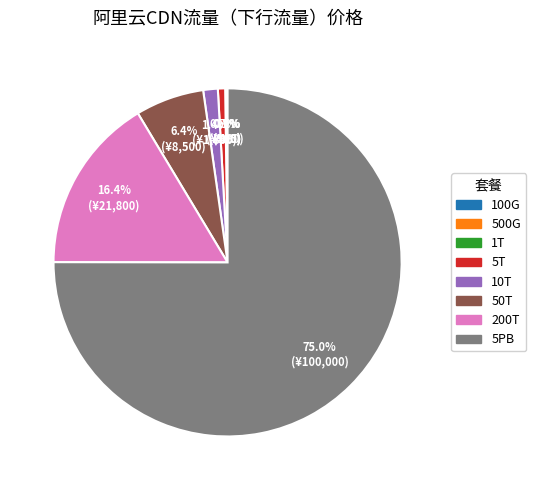

Which category has the biggest portion of the pie?

5PB